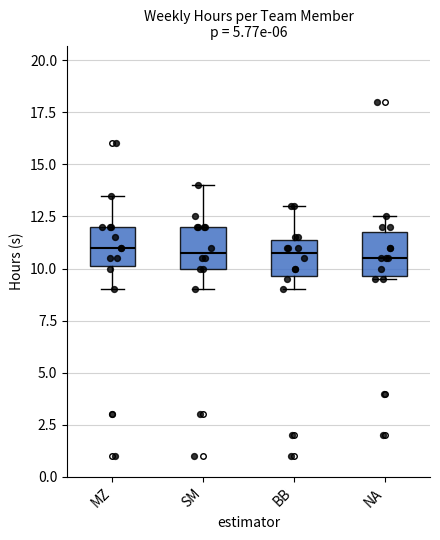

Reading left to right, read every box against the y-axis: the position of its median line, the range the box covers, and the ends of its whiskers. The values are not printed on the chart, so give them approximately, as read against the axis.

MZ: median 11.0, box 10.0 to 12.0, whiskers 9.0 to 13.5
SM: median 11.0, box 10.0 to 12.0, whiskers 9.0 to 14.0
BB: median 11.0, box 9.5 to 11.5, whiskers 9.0 to 13.0
NA: median 10.5, box 9.5 to 12.0, whiskers 9.5 to 12.5